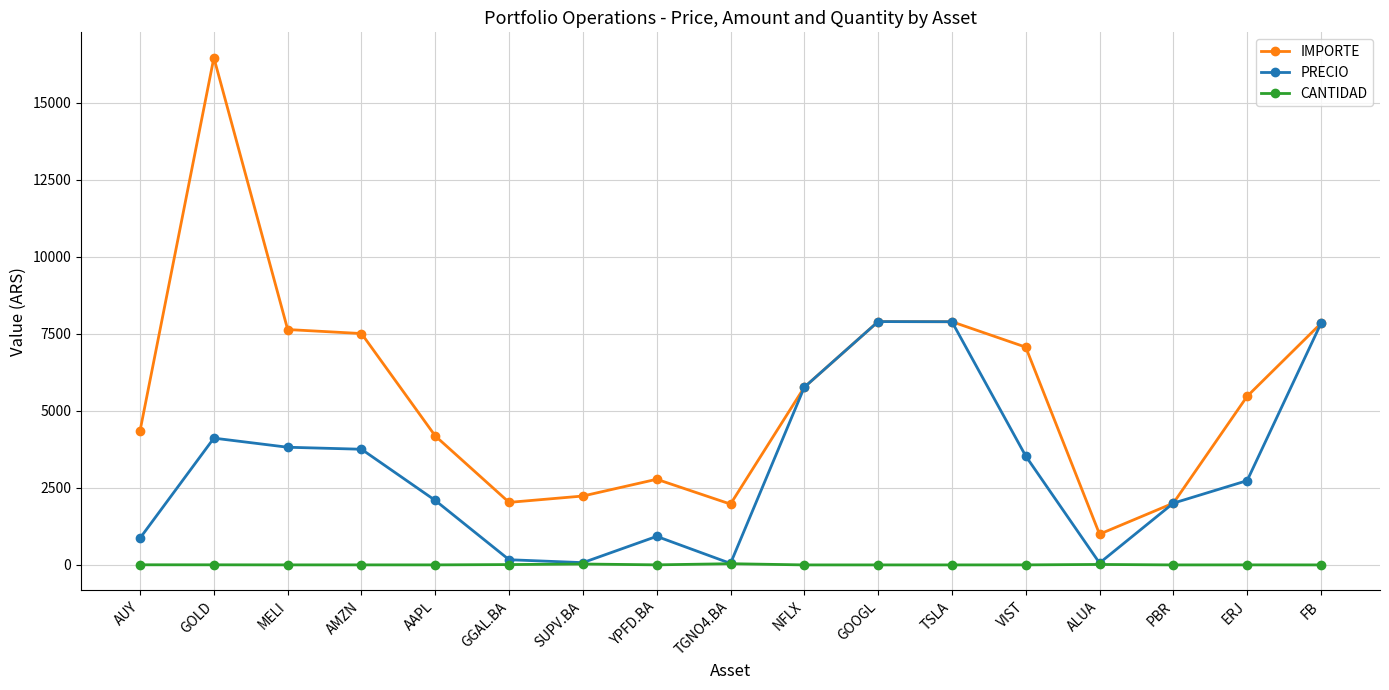

Is it true that IMPORTE equals 7636.2 at MELI?

True